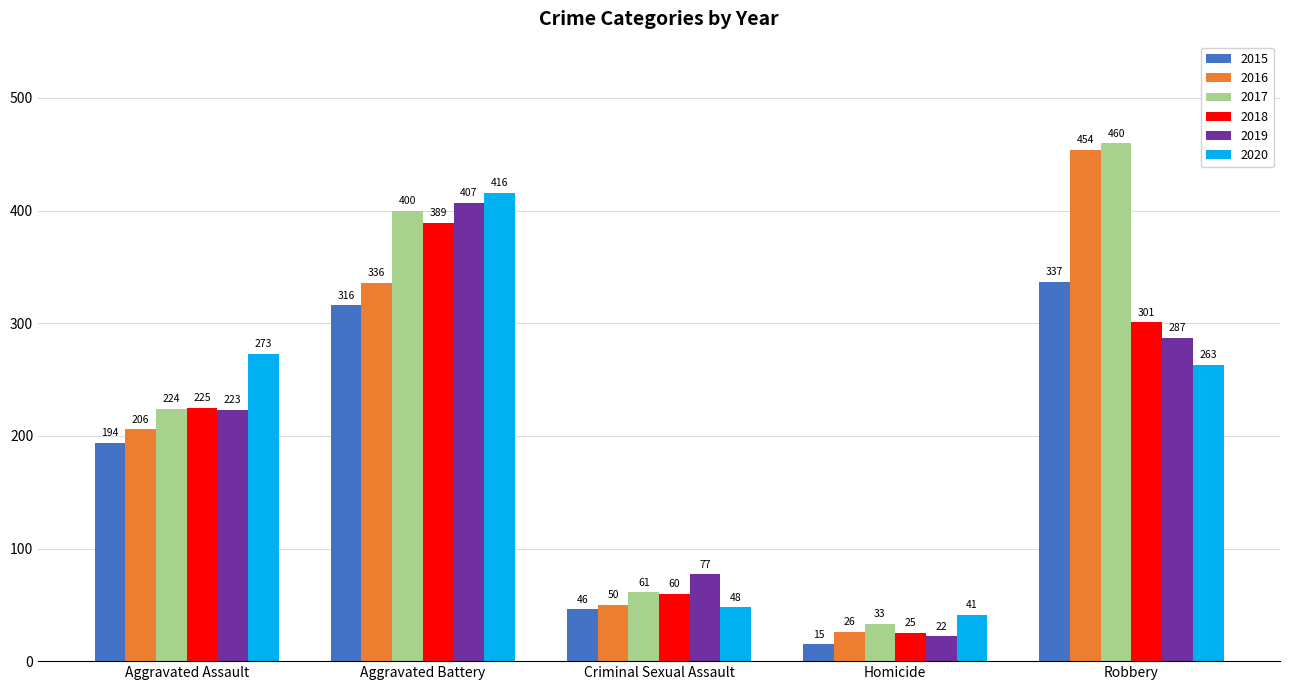

Which series has the widest spread of values?

2016